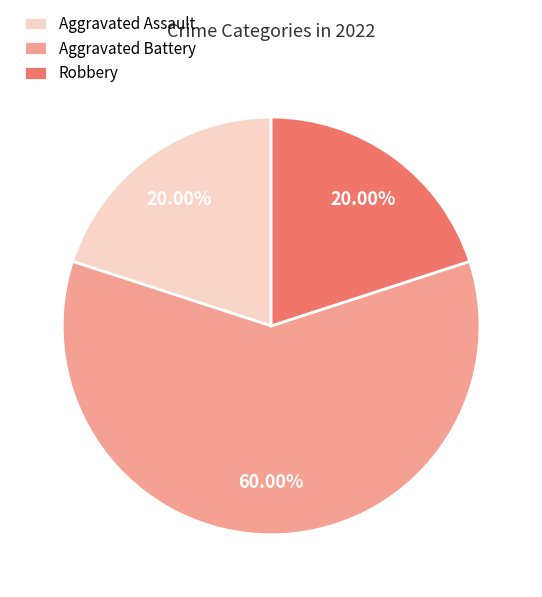

Which category has the biggest portion of the pie?

Aggravated Battery